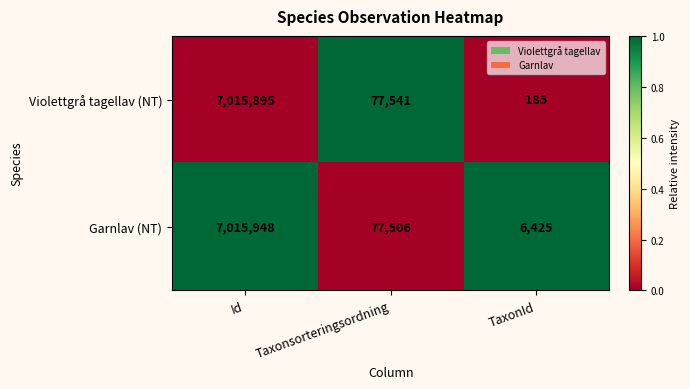

Reading left to right, what are all the values shown in this chart?

Violettgrå tagellav (NT): Id=7015895	Taxonsorteringsordning=77541	TaxonId=185
Garnlav (NT): Id=7015948	Taxonsorteringsordning=77506	TaxonId=6425